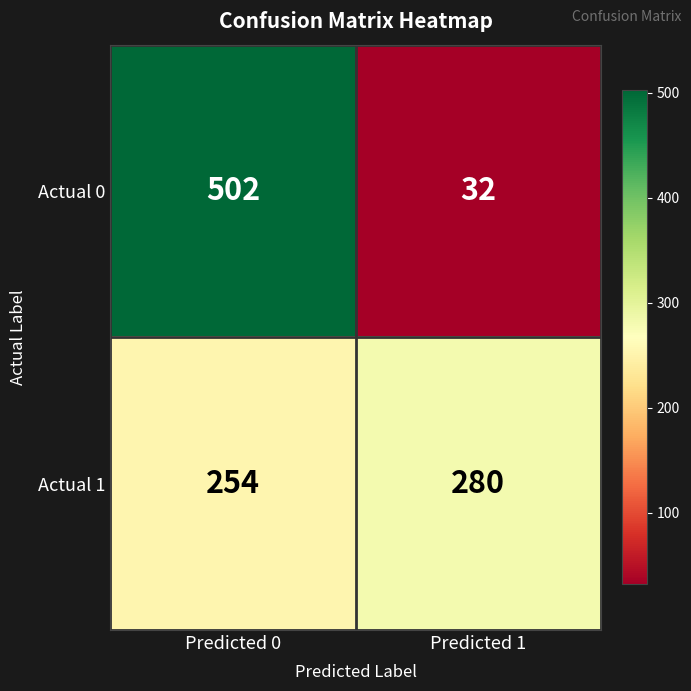

What is the approximate value of Actual 1 at Predicted 0, to the nearest 5?

255